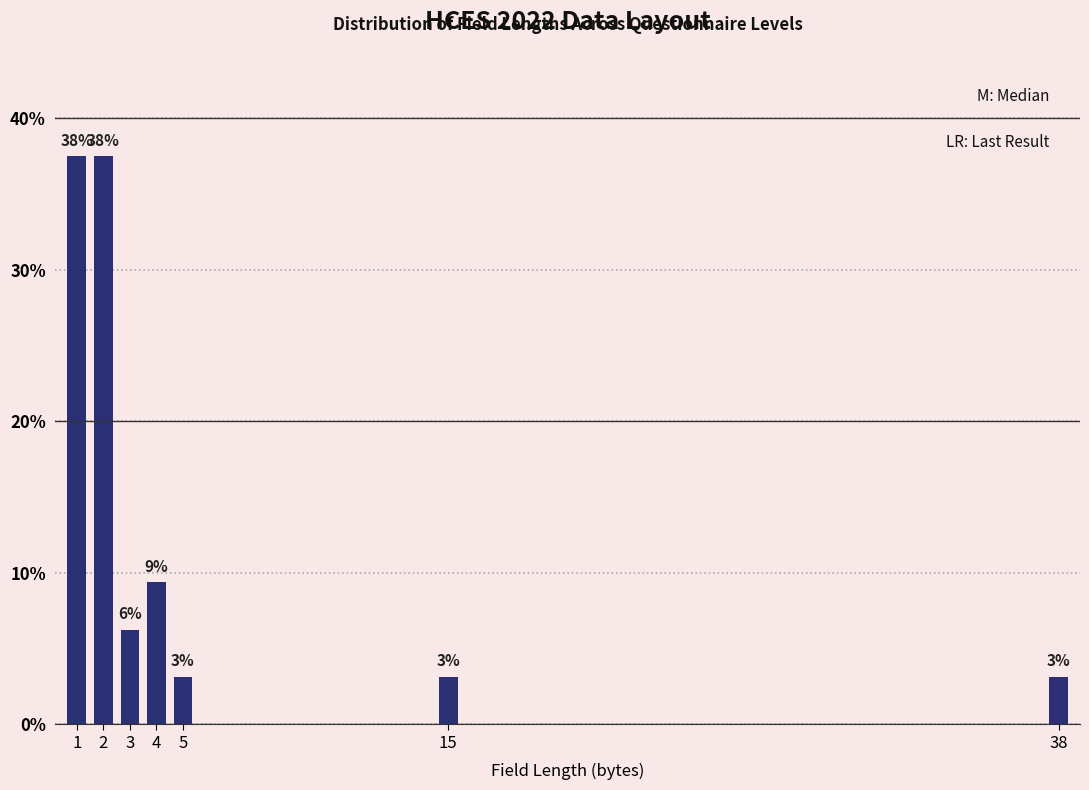

How many bars are there in total?

7